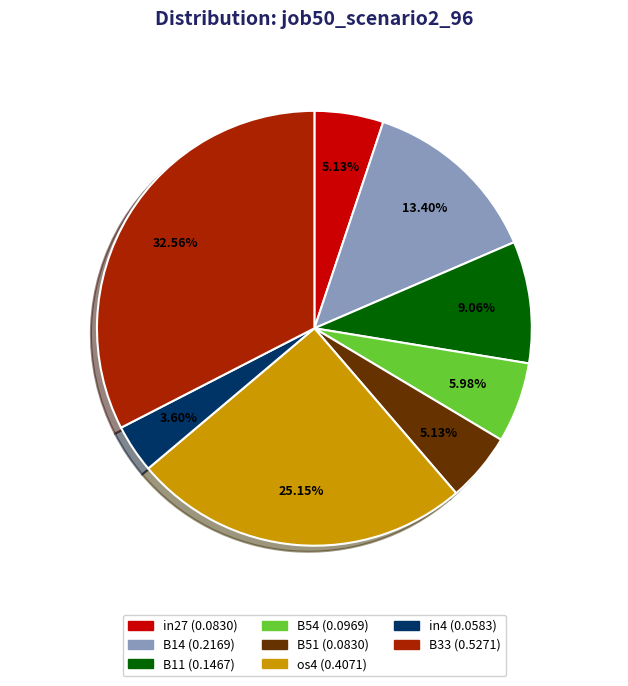

Is the sum of in27 and B11 greater than half?

No